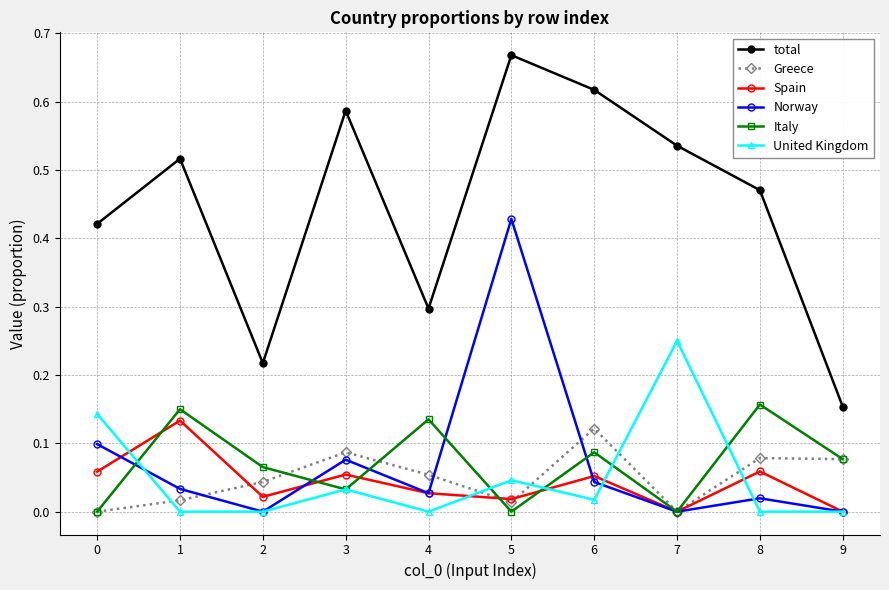

How many categories are shown in the chart?

10